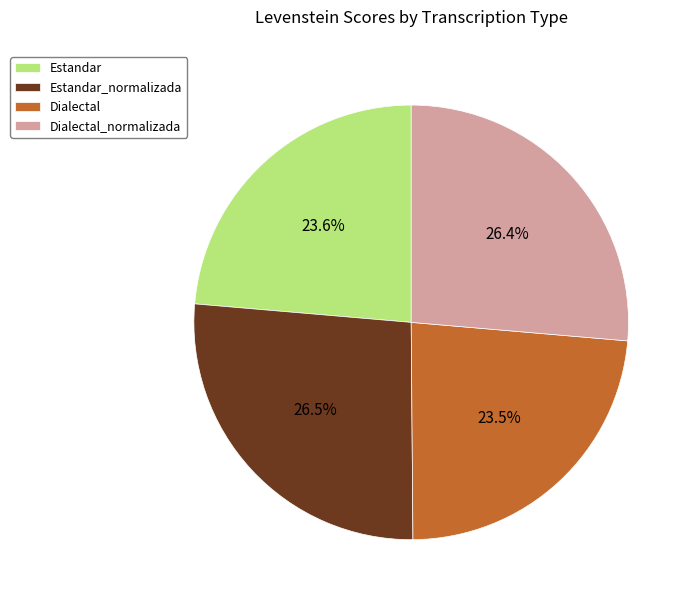

The Estandar slice represents 24% of the pie. True or false?

True